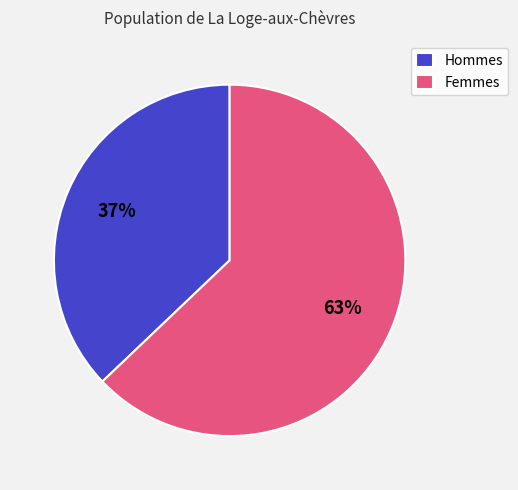

True or false: Hommes accounts for 37% of the total.

True